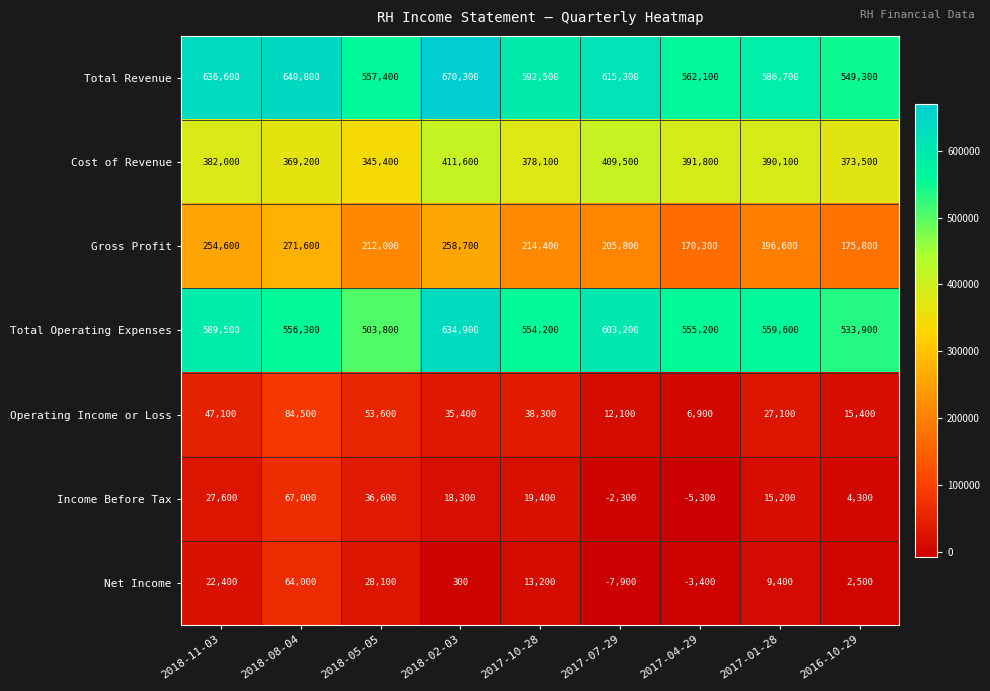

Which category has the lowest value across all series?

2017-07-29